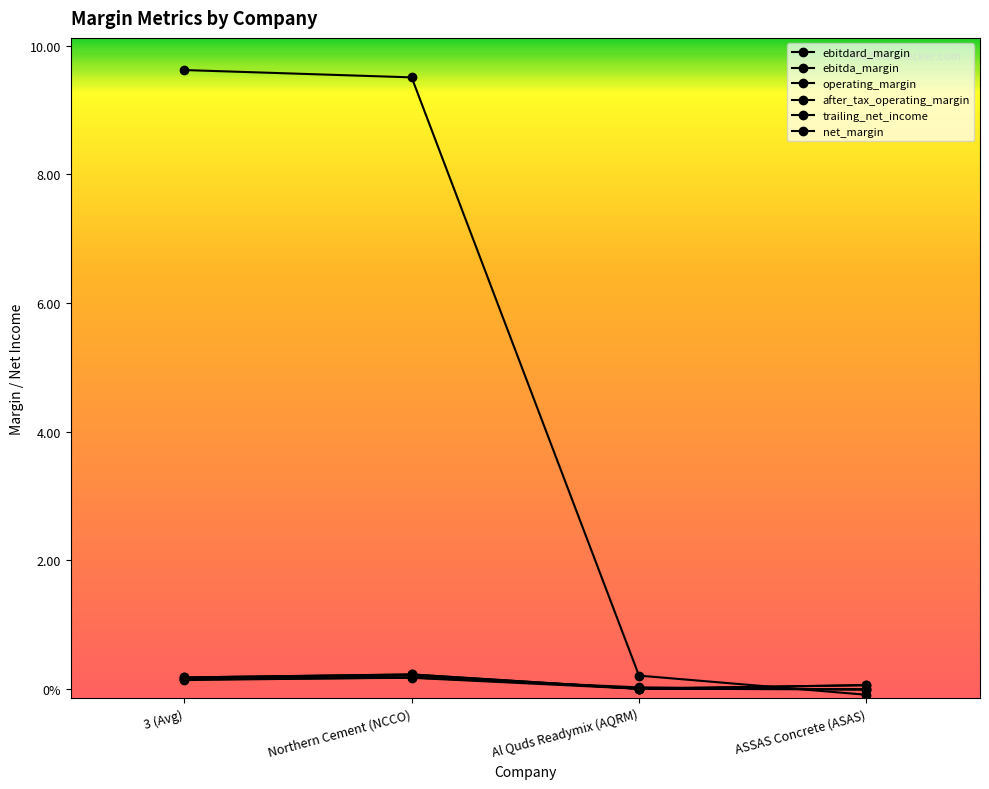

What is the average value of the net_margin series?

0.1